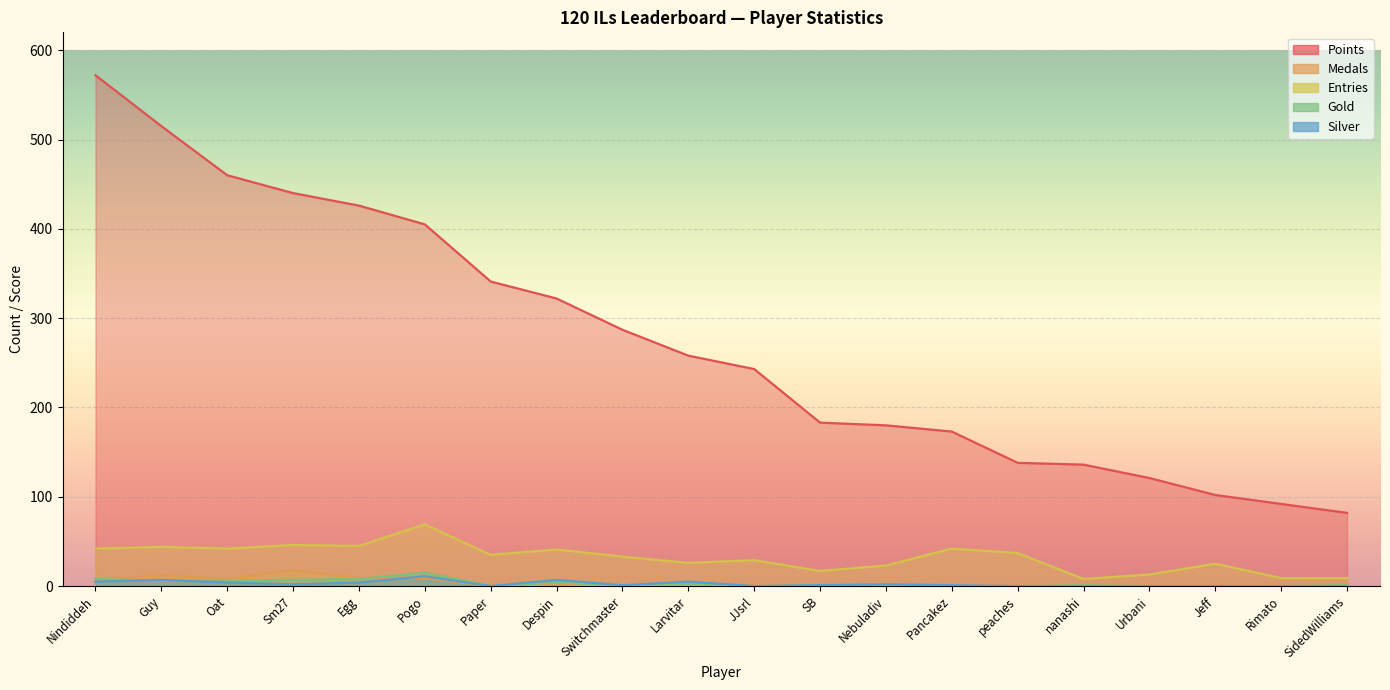

What is the maximum value shown in the chart?

572